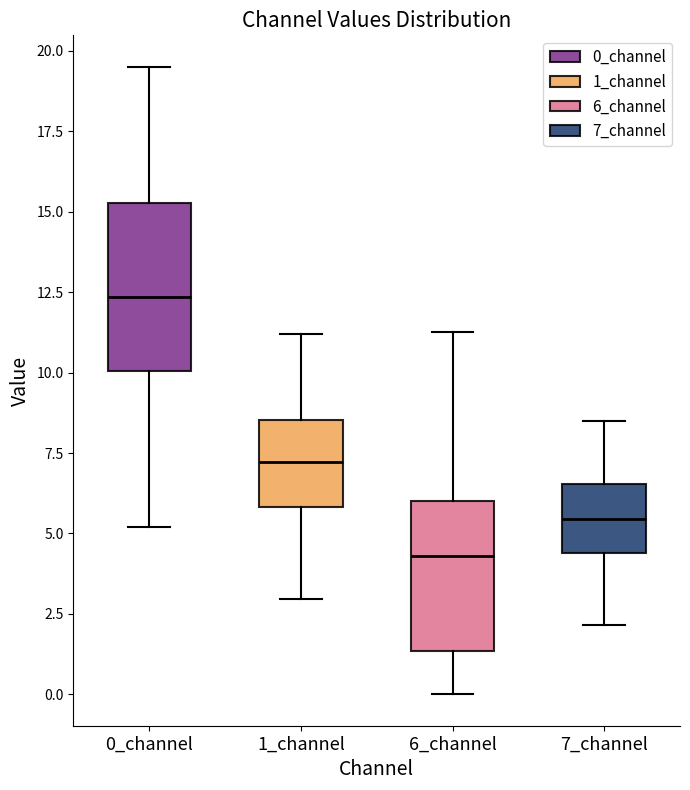

Reading left to right, transcribe this box plot: for each box, give where its median line is, the range the box spans, and where its two whiskers end, as read against the y-axis. The values are not printed on the chart, so give them approximately, as read against the axis.

0_channel: median 12.5, box 10.0 to 15.5, whiskers 5.0 to 19.5
1_channel: median 7.0, box 6.0 to 8.5, whiskers 3.0 to 11.0
6_channel: median 4.5, box 1.5 to 6.0, whiskers 0.0 to 11.5
7_channel: median 5.5, box 4.5 to 6.5, whiskers 2.0 to 8.5